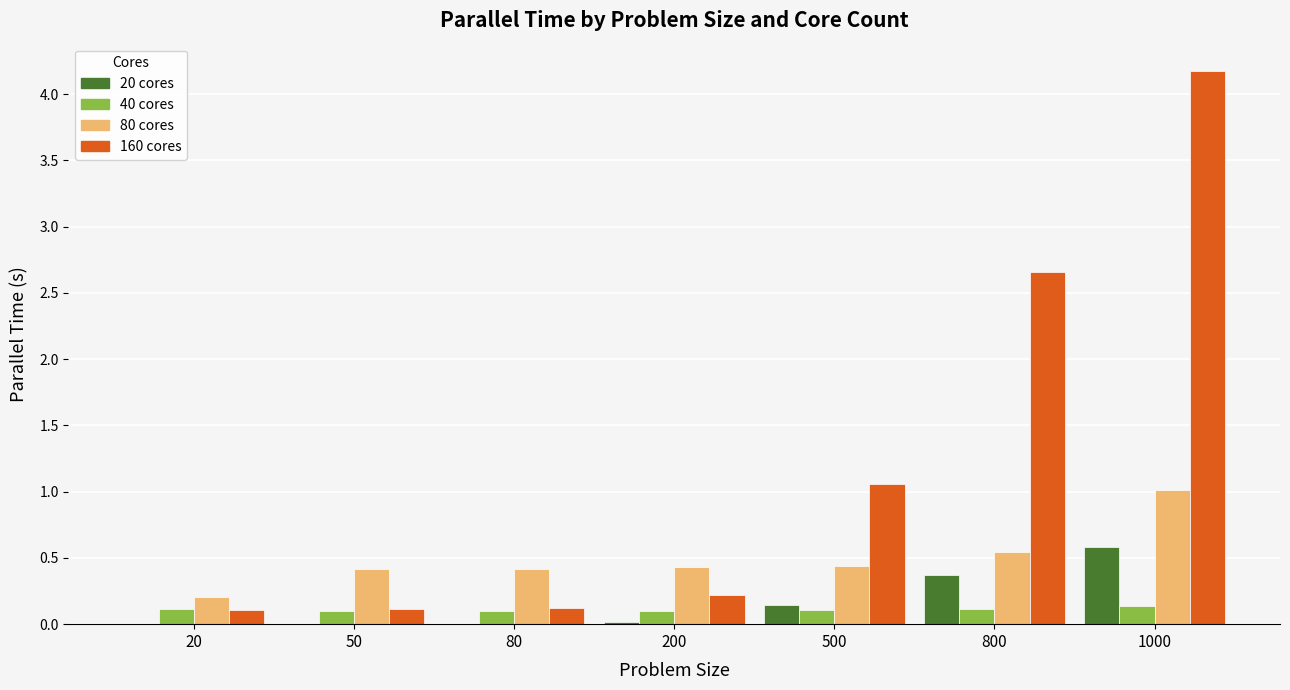

What is the maximum value for 20 cores?

0.6